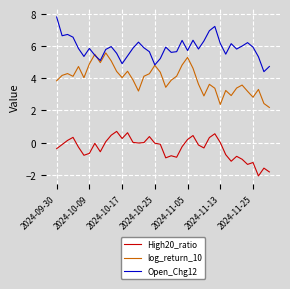

In log_return_10, how many points are lower than both neighbors (excluding endpoints)?

10